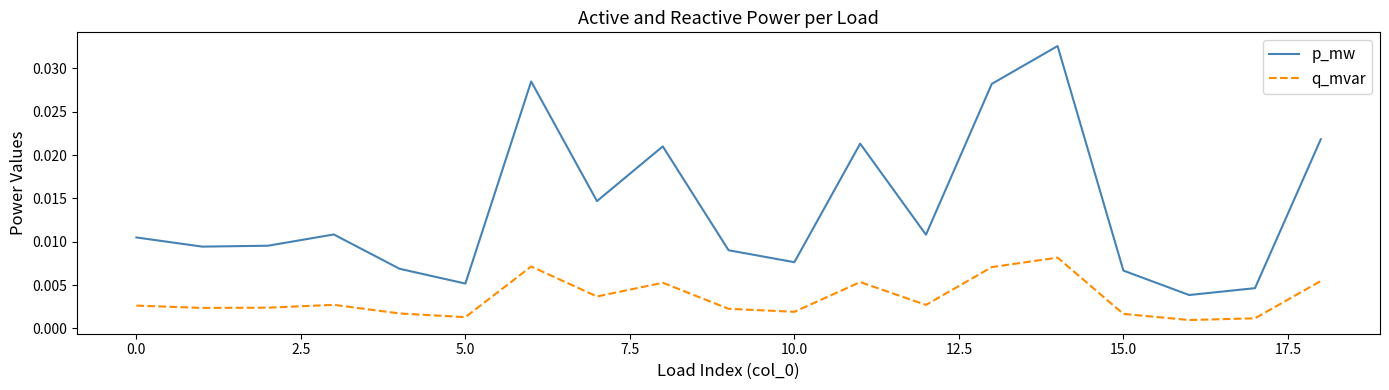

Which series has the largest total across all categories?

p_mw